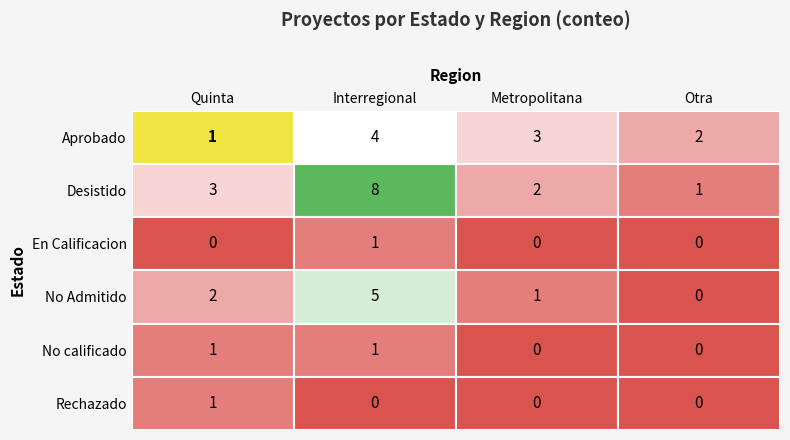

Reading left to right, extract all data points from this chart.

Aprobado: 0=1	1=4	2=3	3=2
Desistido: 0=3	1=8	2=2	3=1
En Calificacion: 0=0	1=1	2=0	3=0
No Admitido: 0=2	1=5	2=1	3=0
No calificado: 0=1	1=1	2=0	3=0
Rechazado: 0=1	1=0	2=0	3=0